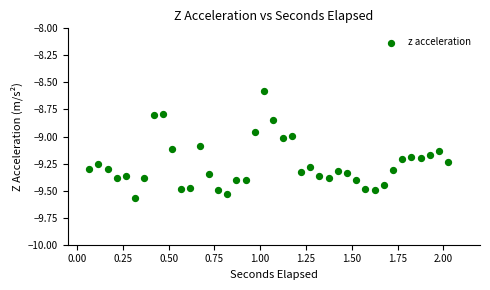

What is the range of X values (max minus min)?

2.0